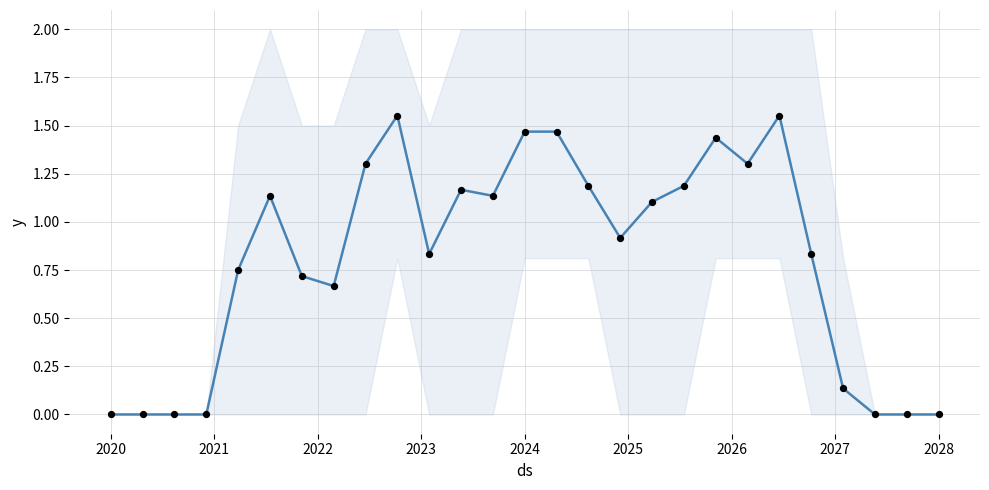

Is the value of mean at 11 greater than the value of observations at 2025?

Yes